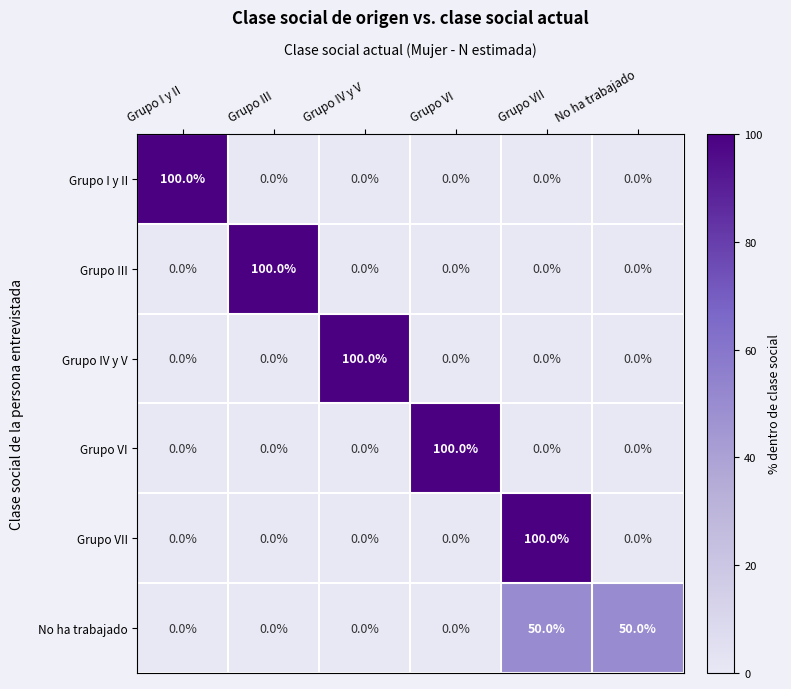

The value of No ha trabajado at Grupo VI is -20. True or false?

False